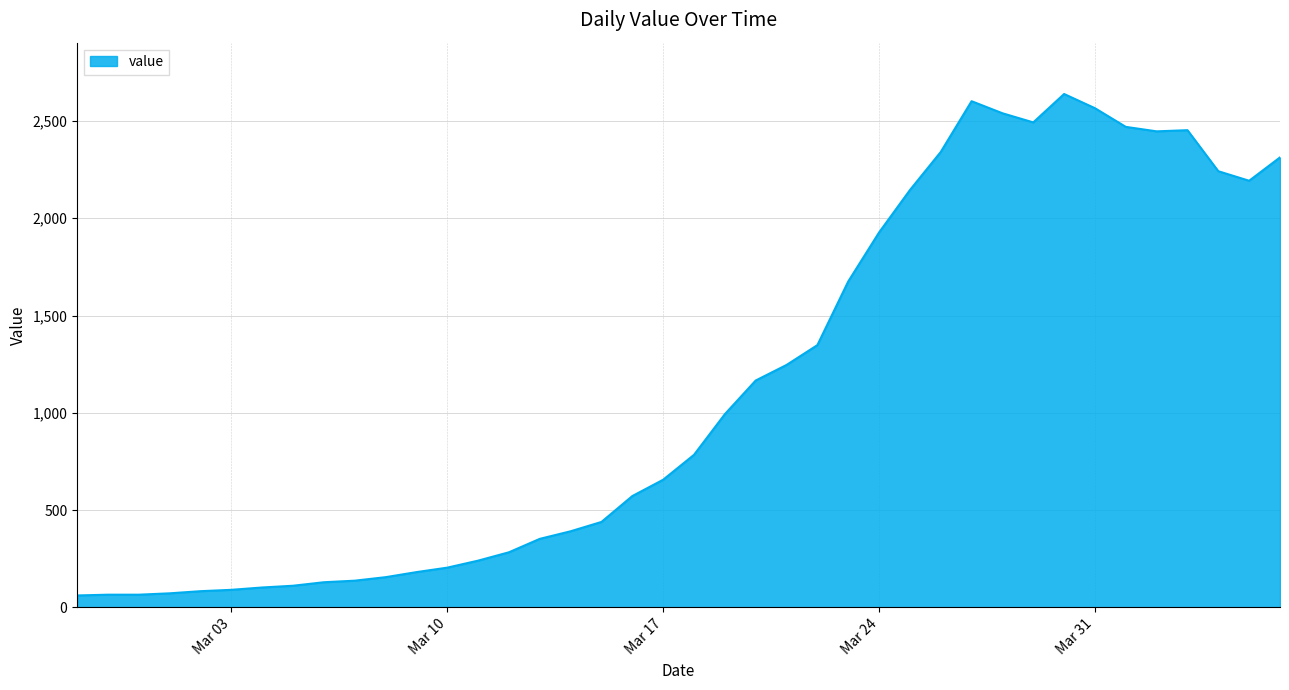

What is the maximum value shown in the chart?

2639